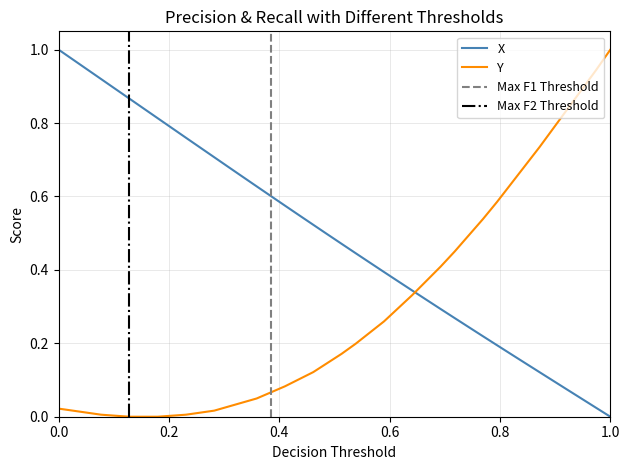

Which series ends up on top after the final intersection of Y and X?

Y